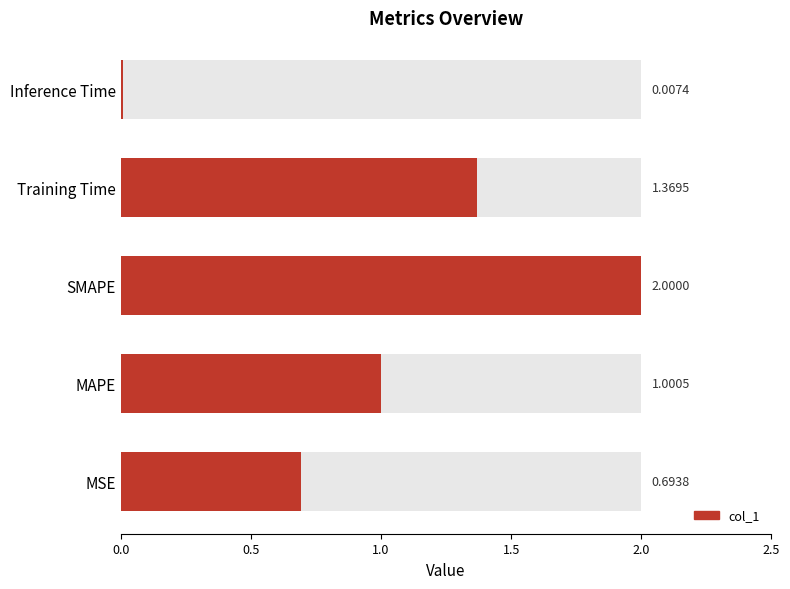

What position from the left is SMAPE?

3